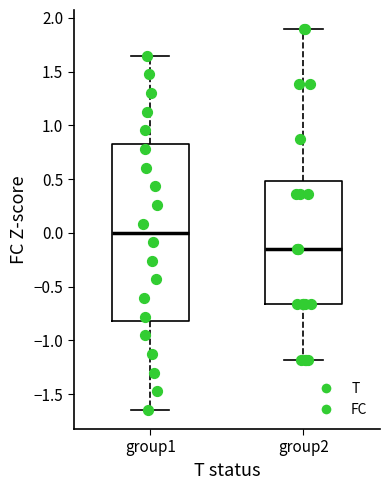

Which box's median line is the lowest?

group2